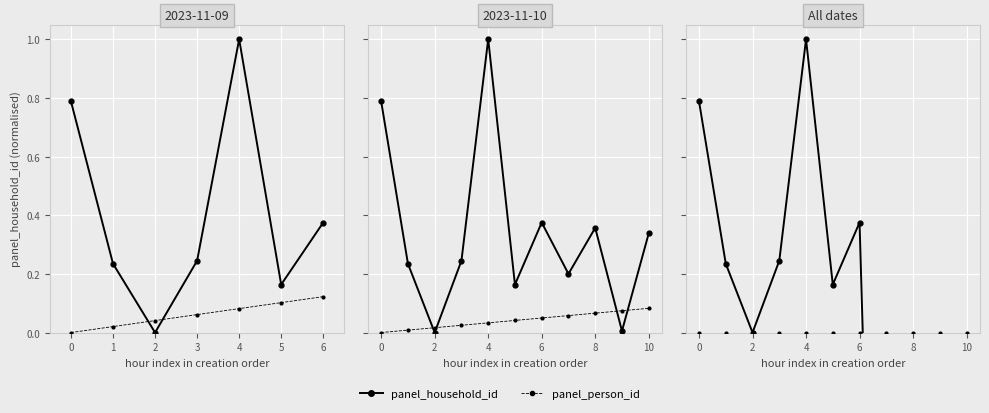

List the series in order of their peak value, lowest first.

panel_person_id, panel_household_id